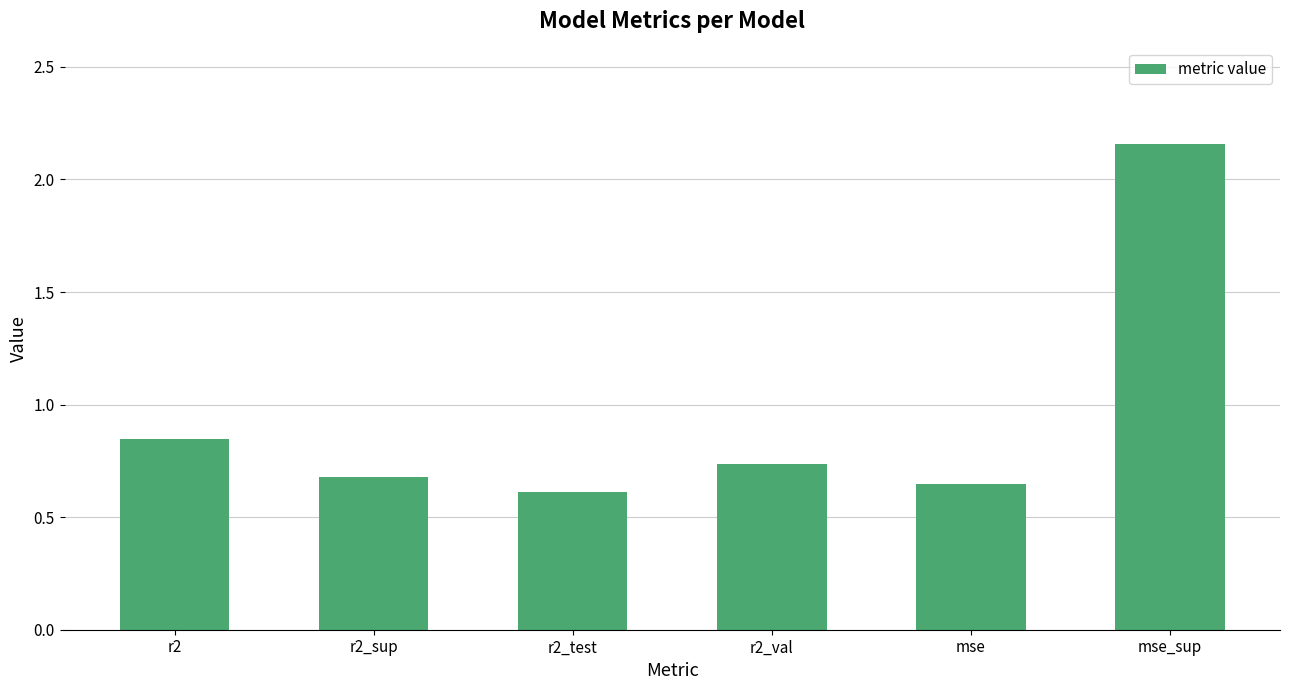

The value at r2_val is 1.1. True or false?

False